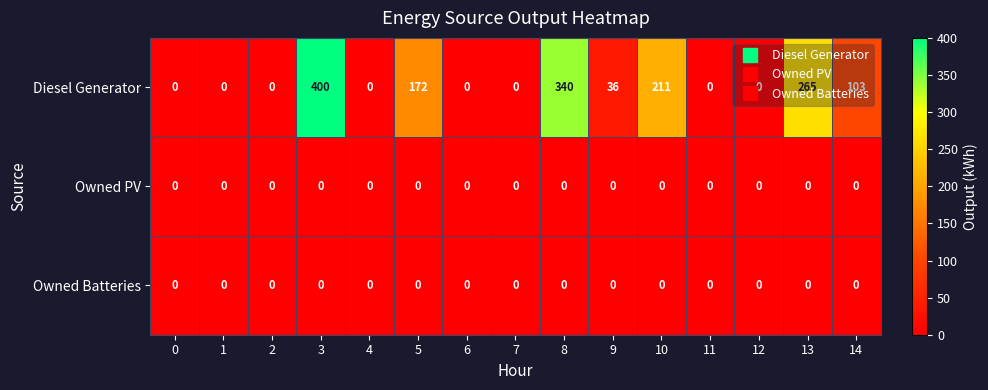

What is the average value of the Diesel Generator series?

102